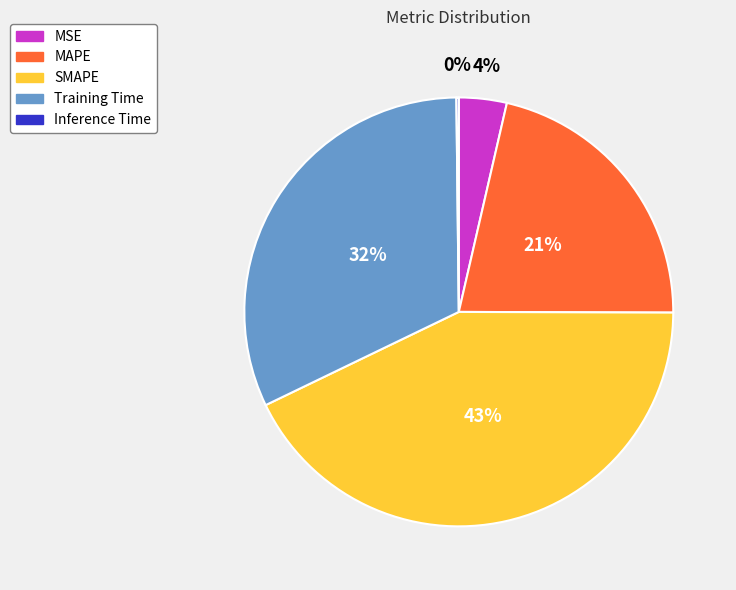

To the nearest percent, what is the average slice percentage?

20%